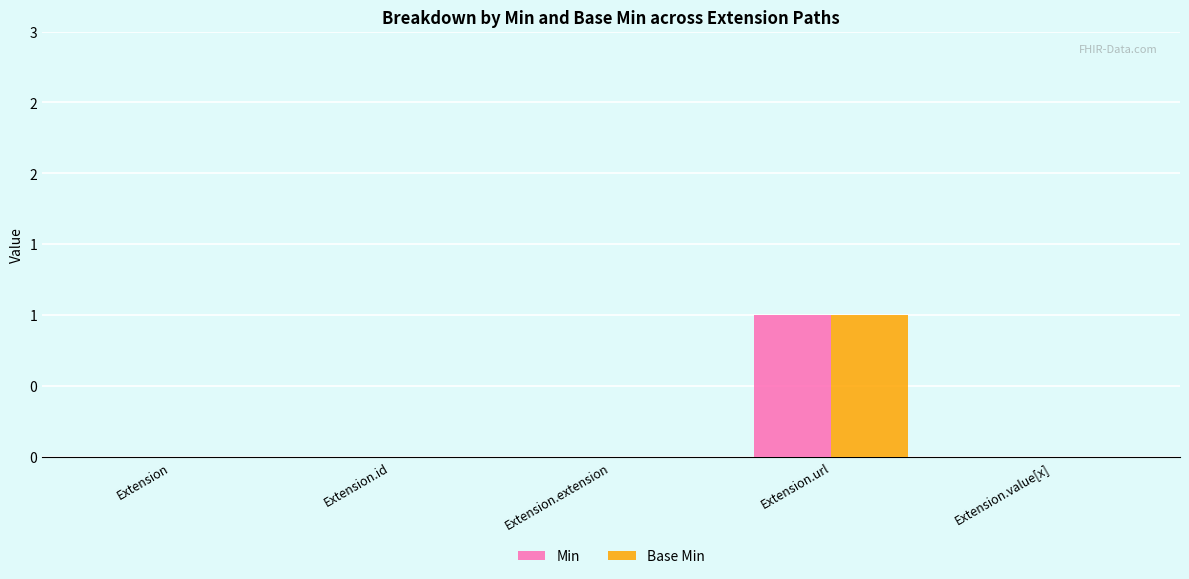

Are the bars horizontal?

No